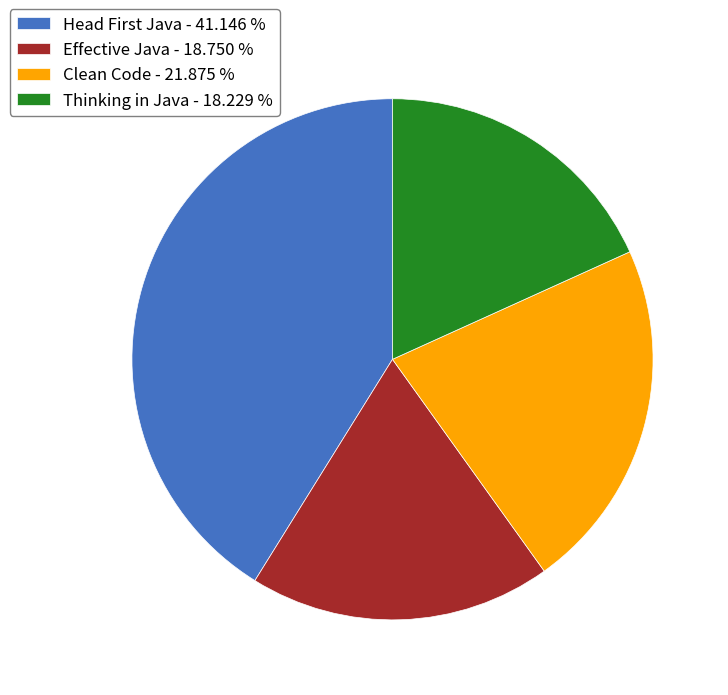

Rank the categories by value from highest to lowest.

Head First Java, Clean Code, Effective Java, Thinking in Java